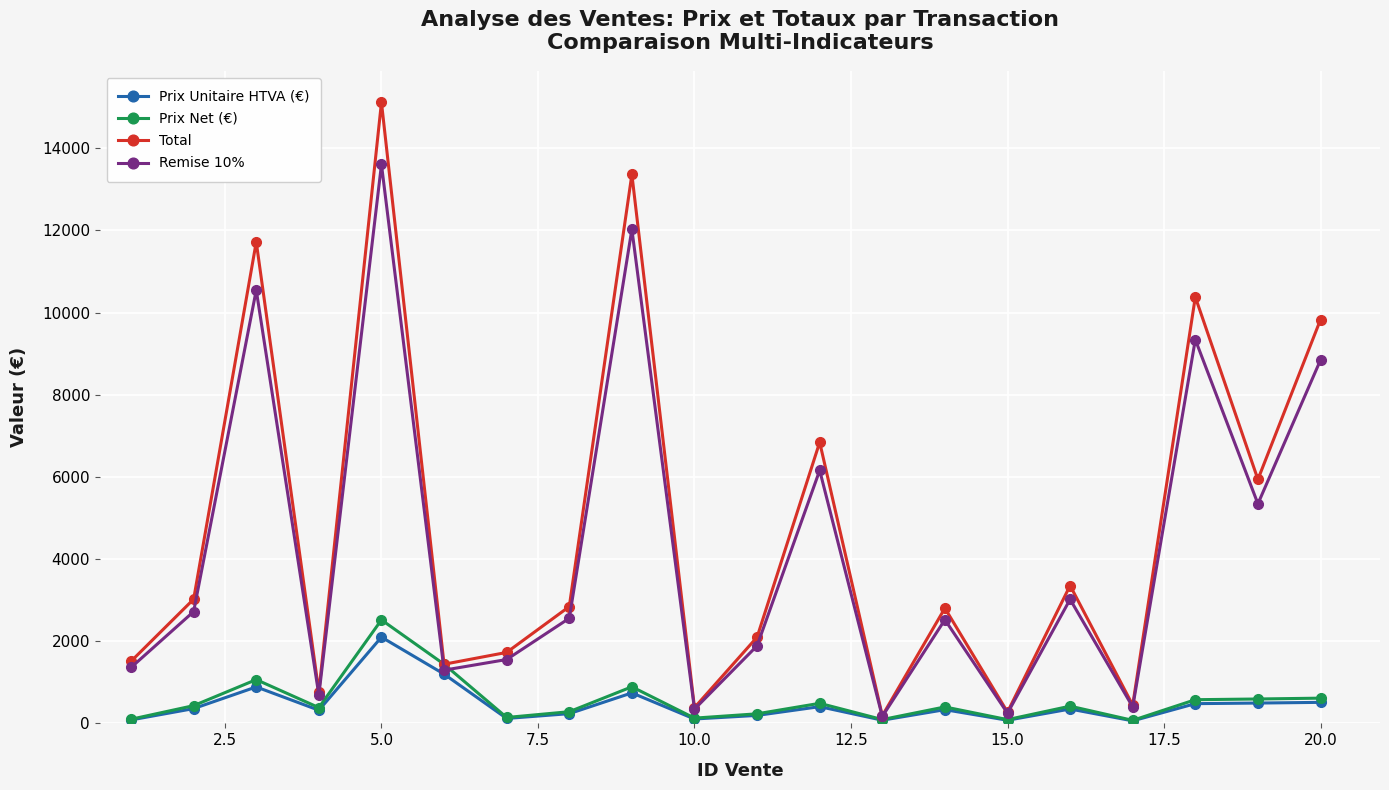

How many data points does each series have?

20